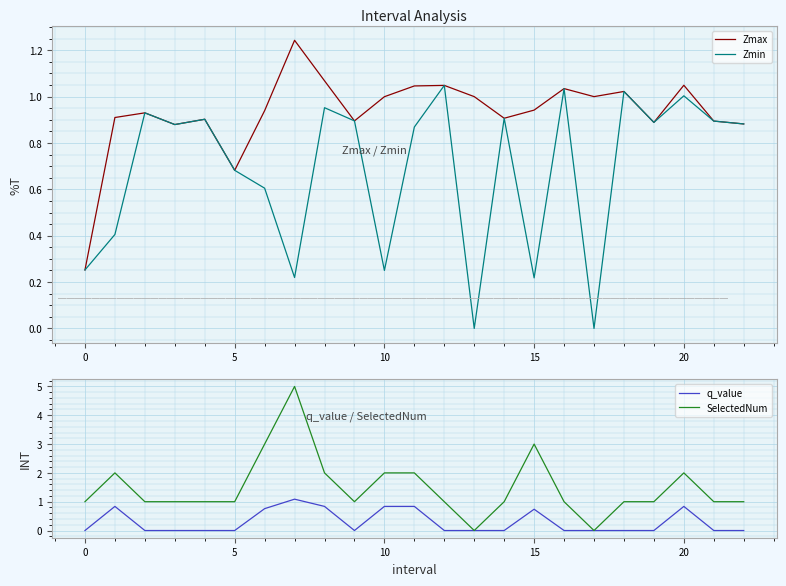

Reading right to left, list all the values displayed in this chart.

Zmax: 0.9	0.9	1.0	0.9	1.0	1.0	1.0	0.9	0.9	1.0	1.0	1.0	1.0	0.9	1.1	1.2	0.9	0.7	0.9	0.9	0.9	0.9	0.3
Zmin: 0.9	0.9	1.0	0.9	1.0	0.0	1.0	0.2	0.9	0.0	1.0	0.9	0.3	0.9	1.0	0.2	0.6	0.7	0.9	0.9	0.9	0.4	0.3
q_value: -0.0	-0.0	0.8	-0.0	-0.0	0.0	-0.0	0.7	-0.0	0.0	-0.0	0.8	0.8	-0.0	0.8	1.1	0.8	-0.0	-0.0	-0.0	-0.0	0.8	-0.0
SelectedNum: 1.0	1.0	2.0	1.0	1.0	0.0	1.0	3.0	1.0	0.0	1.0	2.0	2.0	1.0	2.0	5.0	3.0	1.0	1.0	1.0	1.0	2.0	1.0